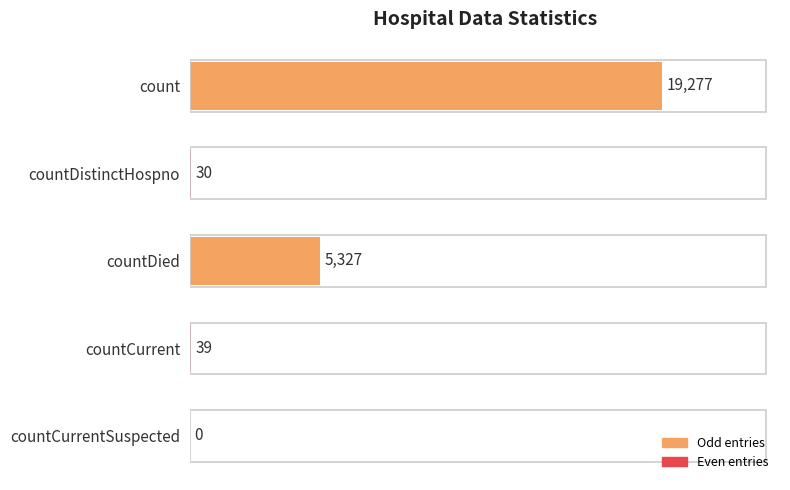

What is the sum of the values at countDistinctHospno and countCurrentSuspected?

30